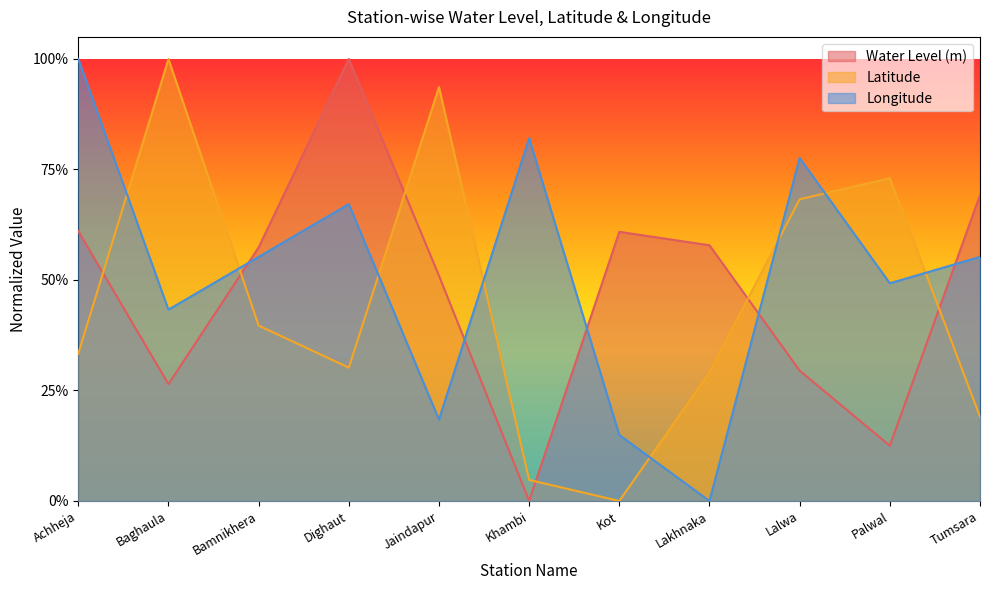

What is the difference between the lat values at Baghaula and Dighaut?

0.7